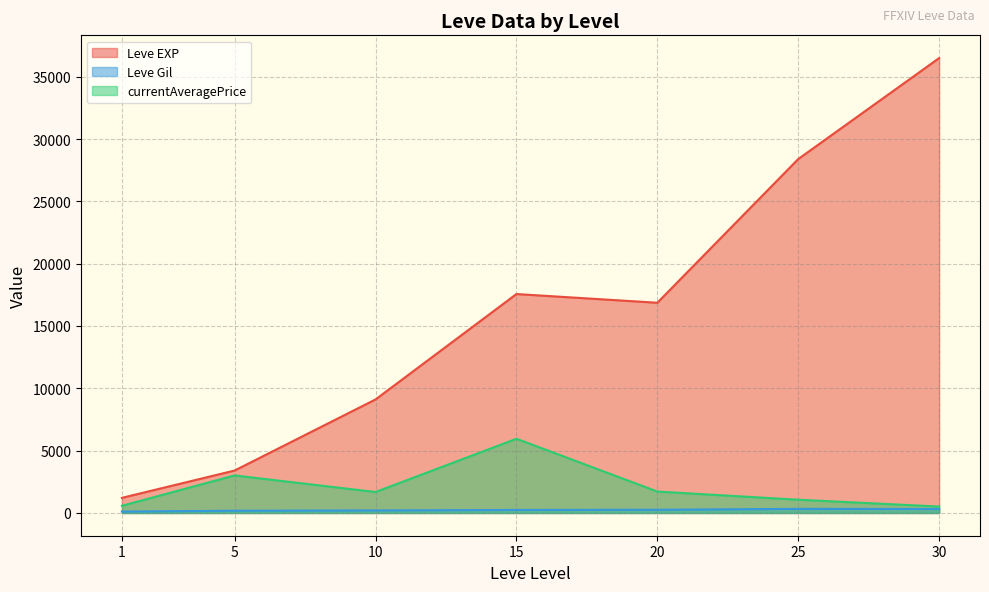

What are all the series names shown in the legend?

Leve EXP, Leve Gil, currentAveragePrice